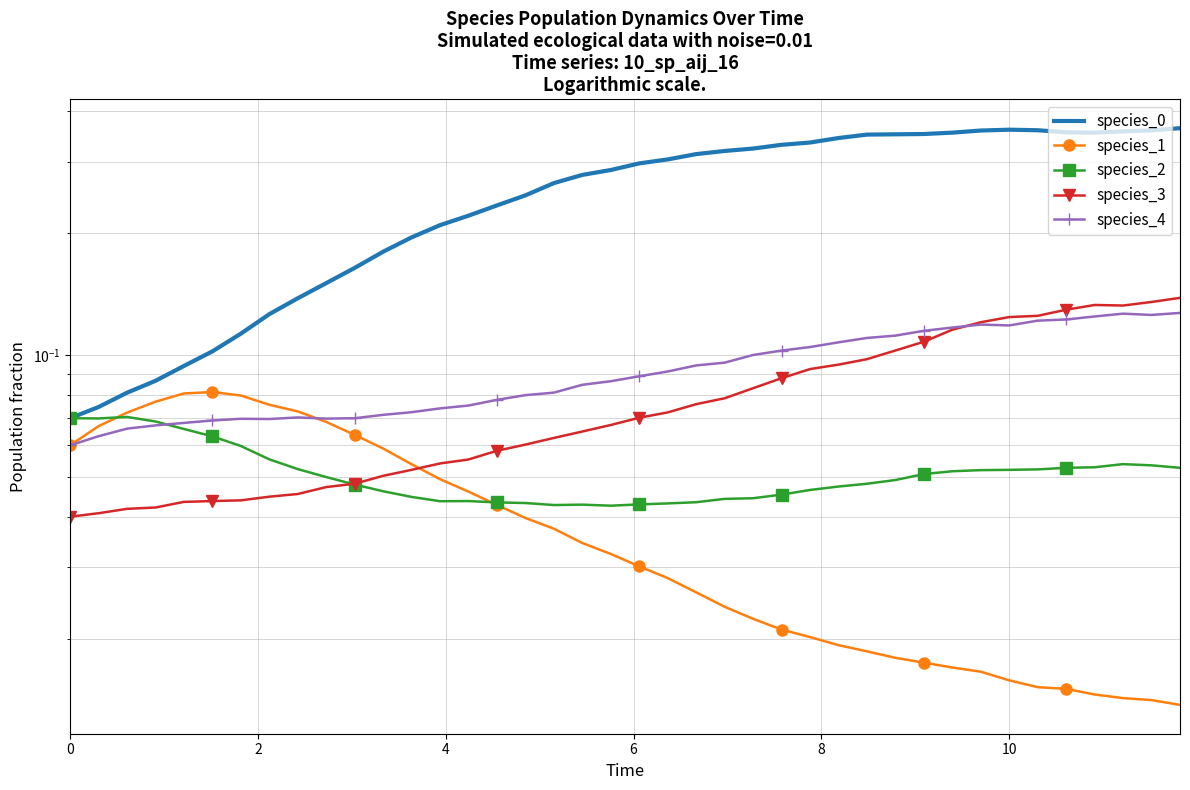

True or false: species_1 and species_2 intersect in this chart.

True